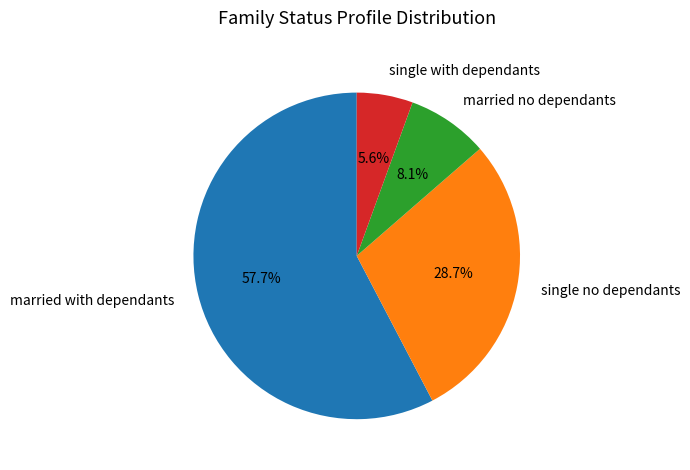

To the nearest percent, what is the difference between the largest and smallest slice percentages?

52%